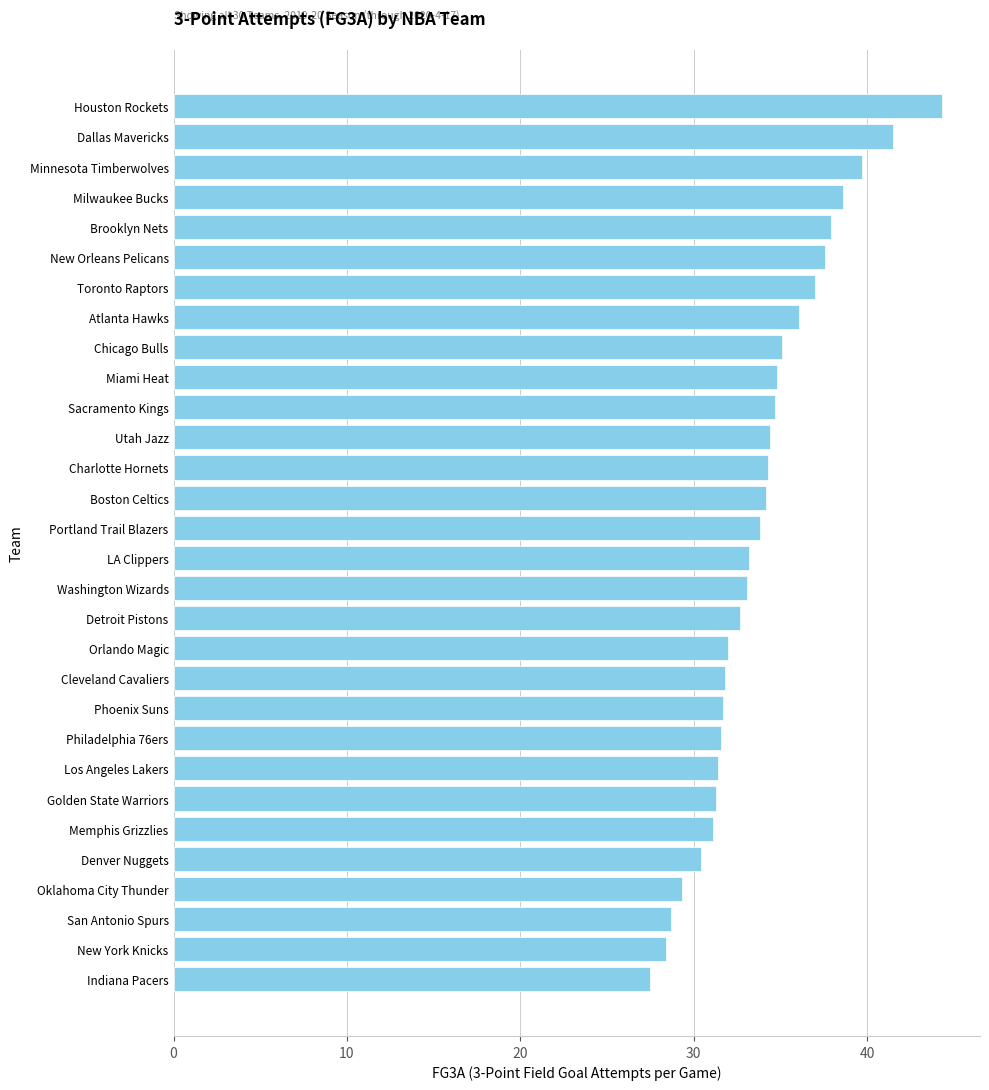

What is the change in value from Denver Nuggets to Brooklyn Nets?

+7.5